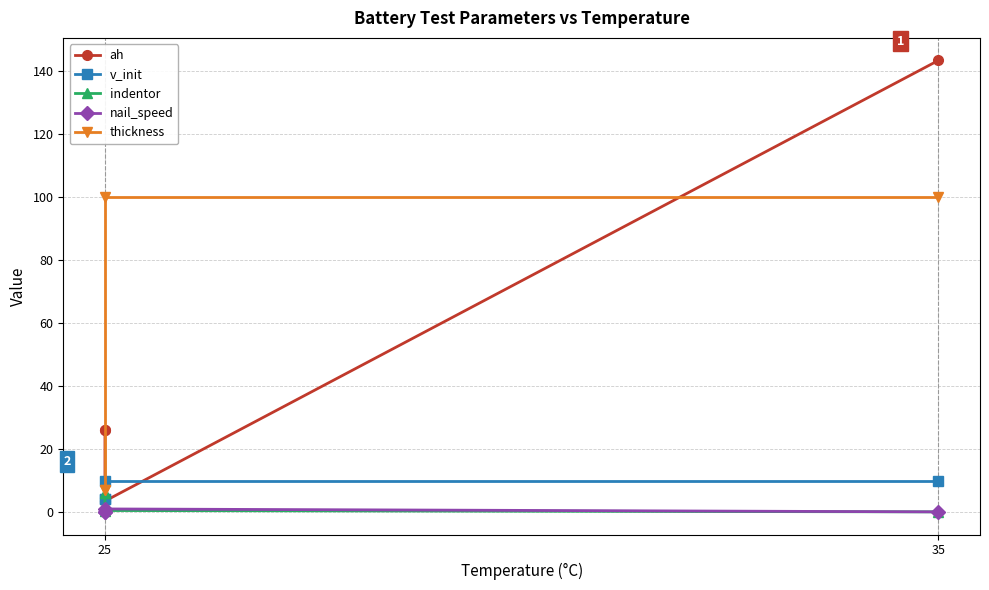

Count the number of data series in this chart.

5